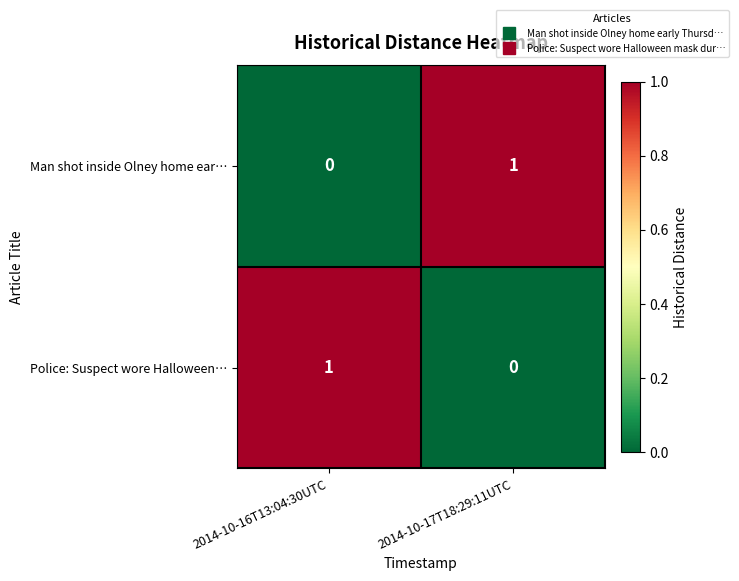

At which label is Police: Suspect wore Halloween… closest to 0?

2014-10-17T18:29:11UTC